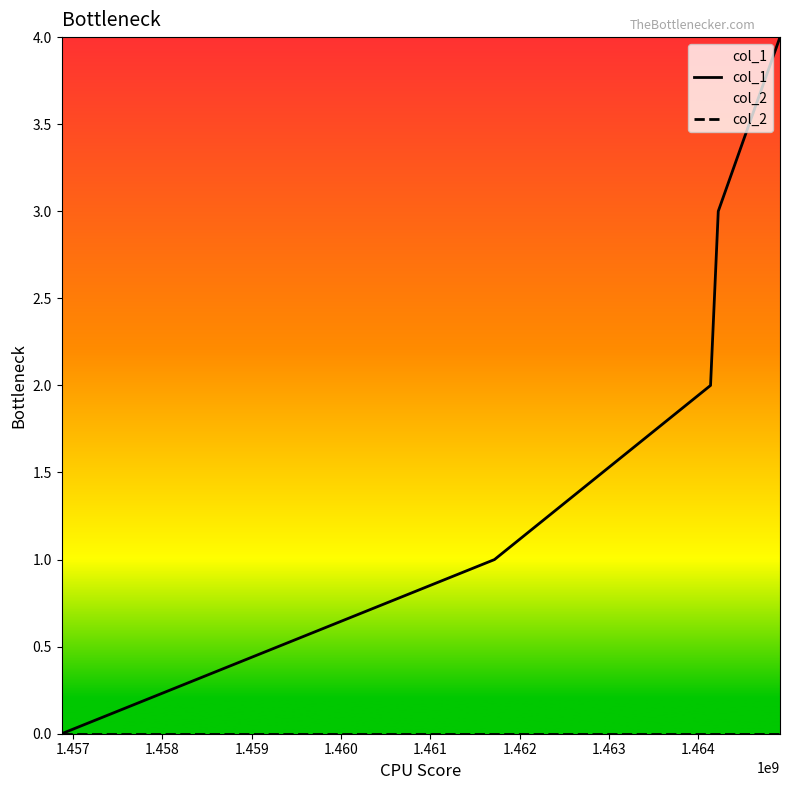

List the series in order of their overall mean, lowest first.

col_2, col_1